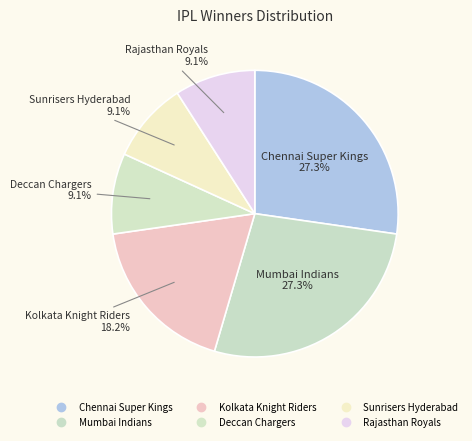

Count the number of slices in the pie.

6